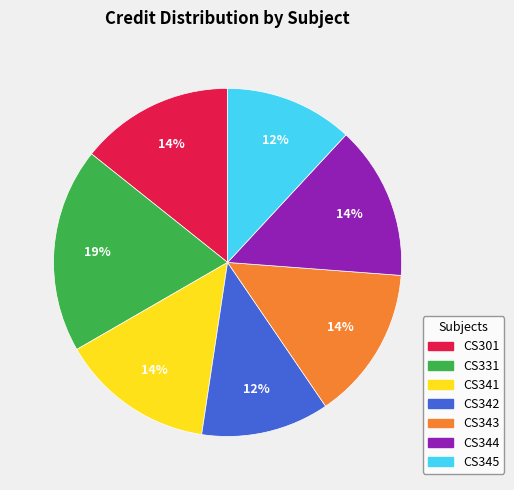

To the nearest percent, what percentage of the pie is CS345?

12%